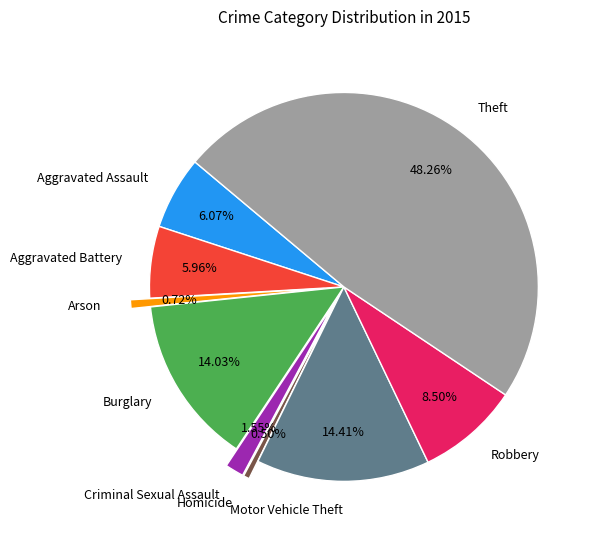

Is it true that Robbery is 1% of the pie?

False